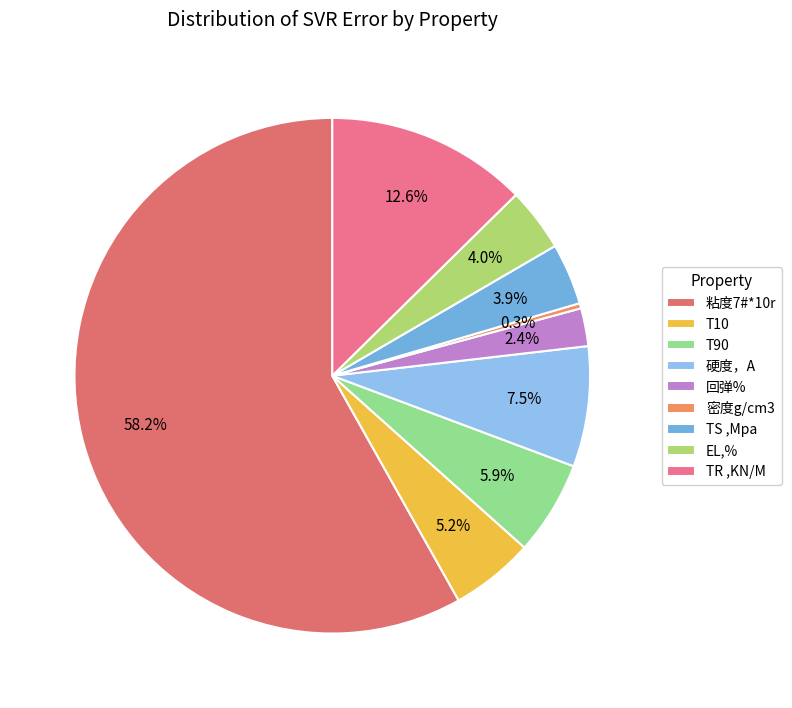

Count the number of slices in the pie.

9